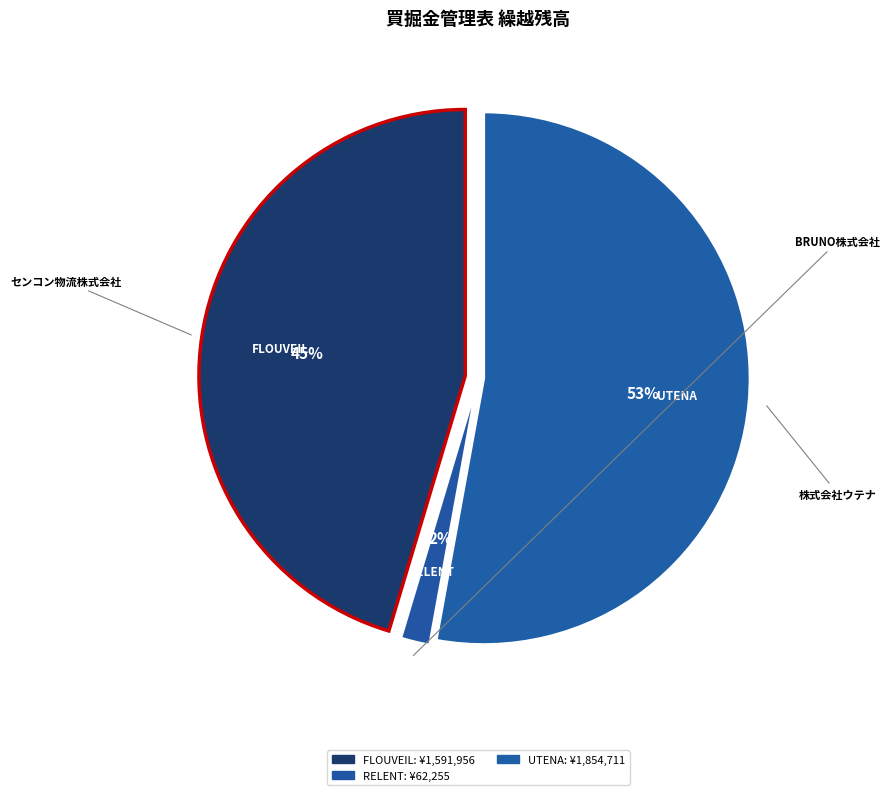

Which category has the biggest portion of the pie?

株式会社ウテナ